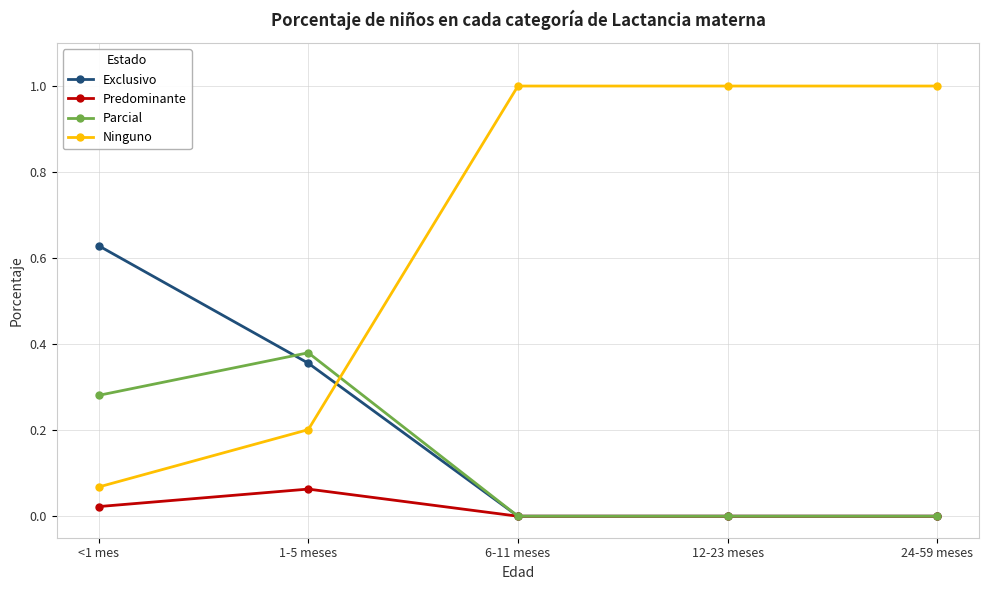

Is the value of Ninguno at 12-23 meses greater than the value of Predominante at 12-23 meses?

Yes